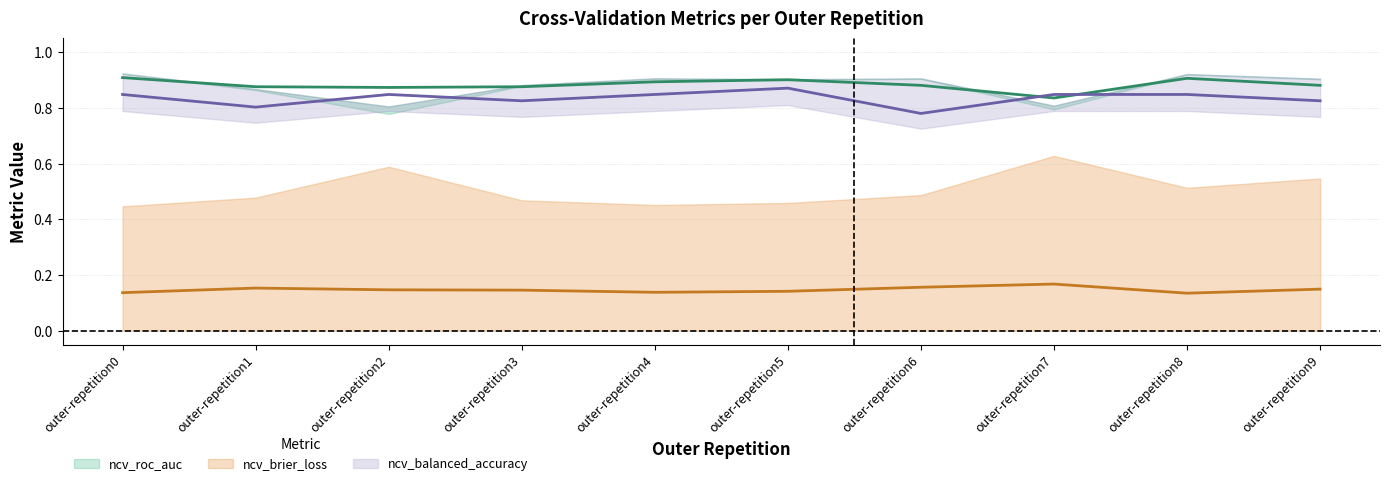

True or false: ncv_balanced_accuracy has a value of 0.3 at outer-repetition1.

False